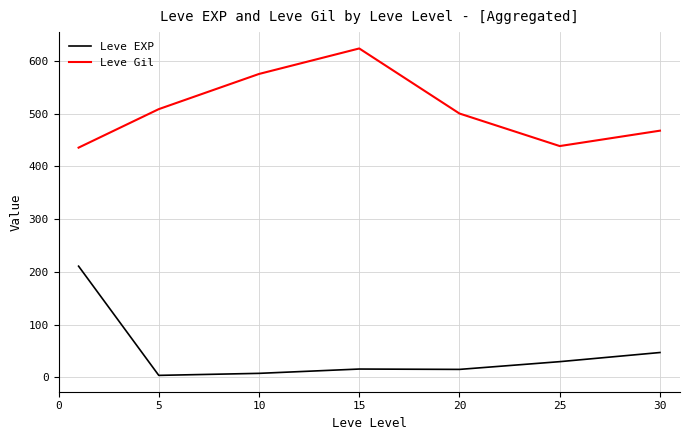

What is the difference between the second highest and minimum values in the Leve EXP series?

43.3